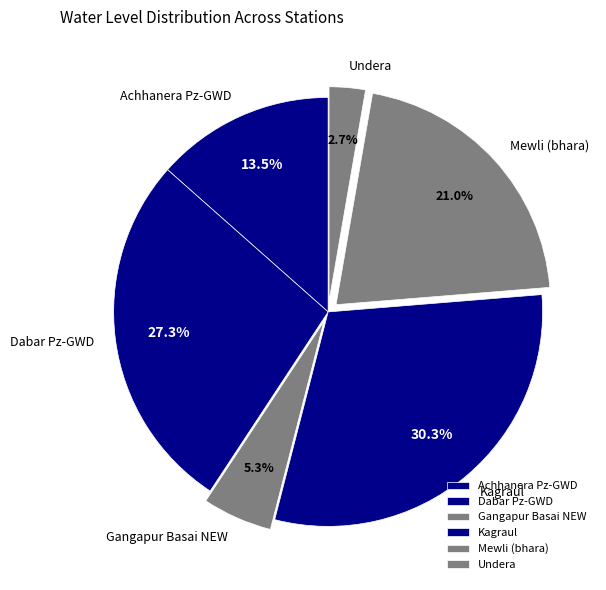

Between Dabar Pz-GWD and Achhanera Pz-GWD, which is larger?

Dabar Pz-GWD